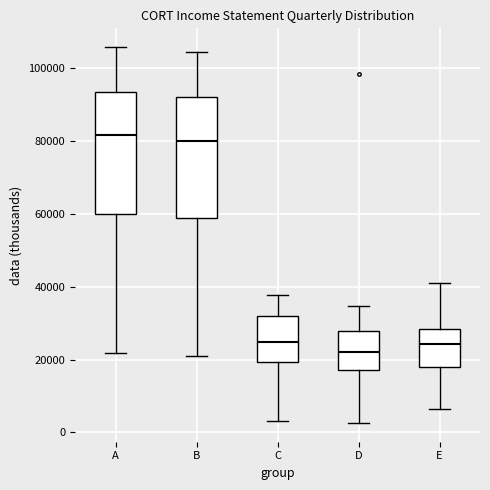

Where does the lower whisker of the box for B end on the y-axis? The values are not printed on the chart, so give them approximately, as read against the axis.

22000